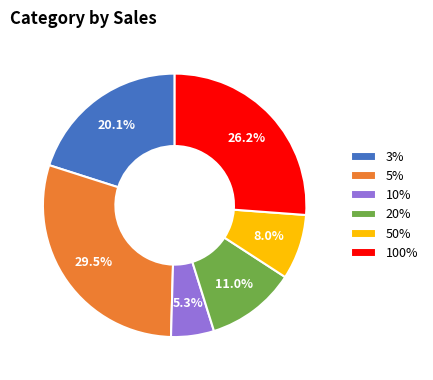

Which slice is the largest?

5%